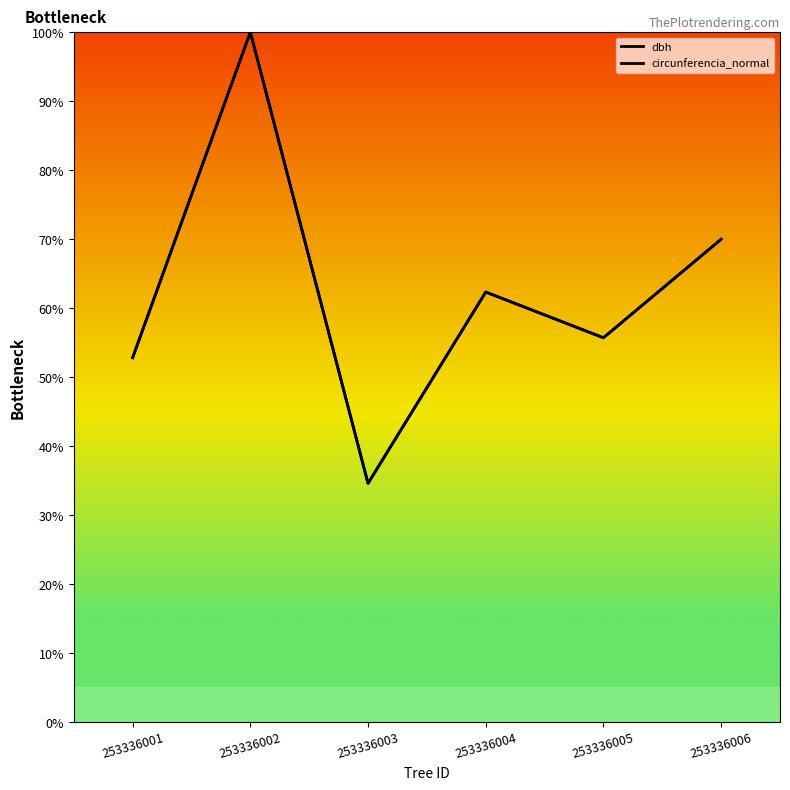

Reading right to left, list all the values displayed in this chart.

dbh: 349.9	278.5	311.6	172.9	500.0	264.0
circunferencia_normal: 349.9	278.4	311.6	172.9	500.0	264.0